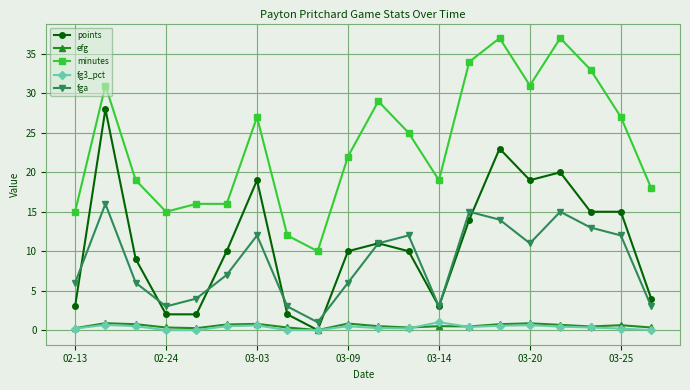

What is the value of the minutes point at the 7th from the left?

27.0